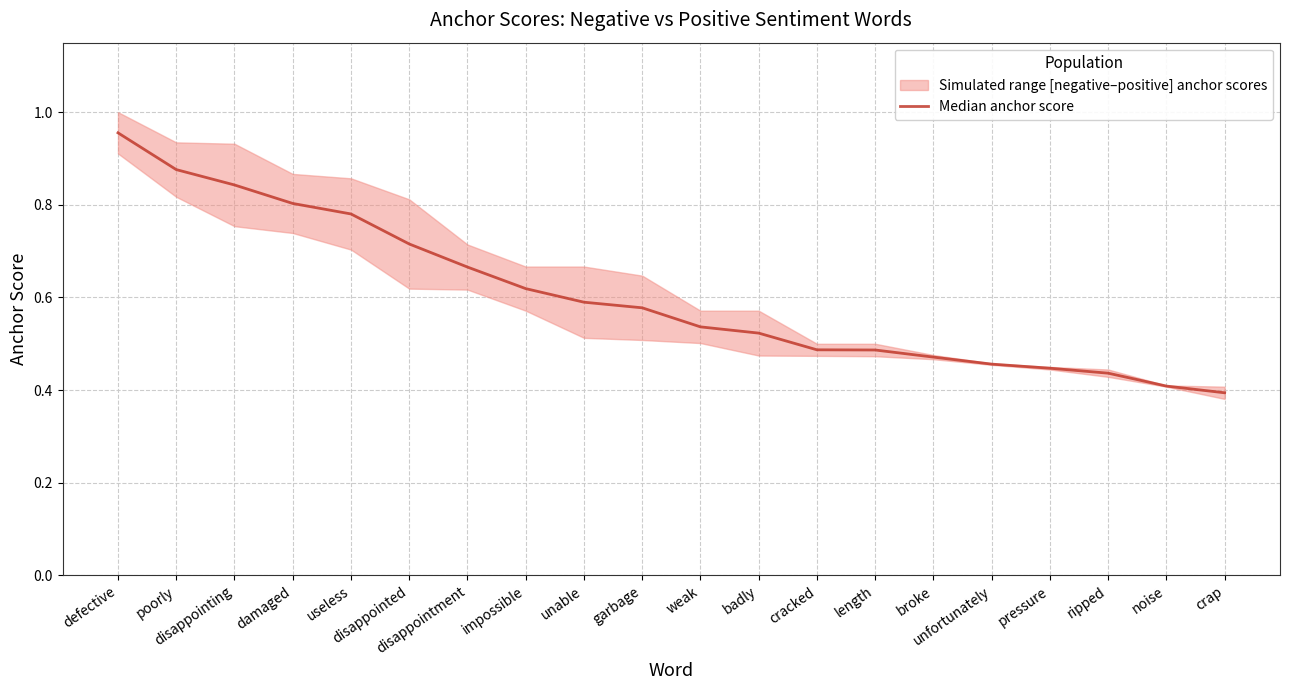

Rank the categories by value from lowest to highest.

crap, noise, ripped, pressure, unfortunately, broke, length, cracked, badly, weak, garbage, unable, impossible, disappointment, disappointed, useless, damaged, disappointing, poorly, defective